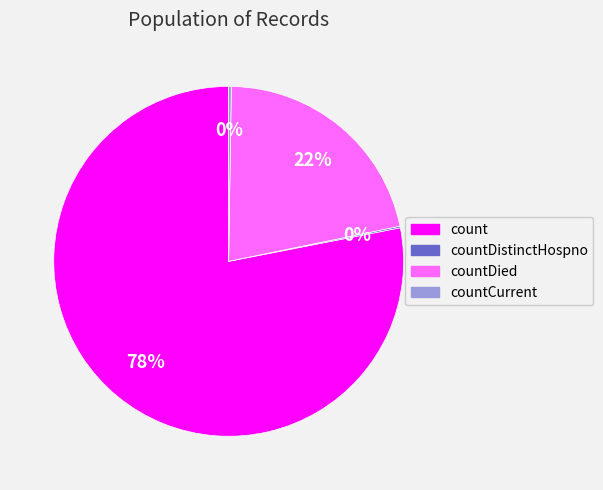

What percentage is the countDied slice, to the nearest percent?

22%